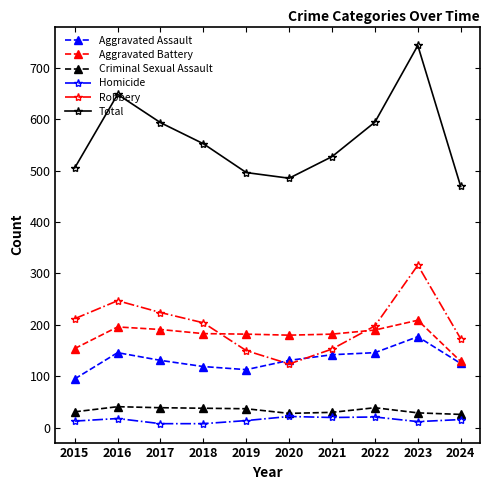

Where is the first local minimum for Robbery?

2020